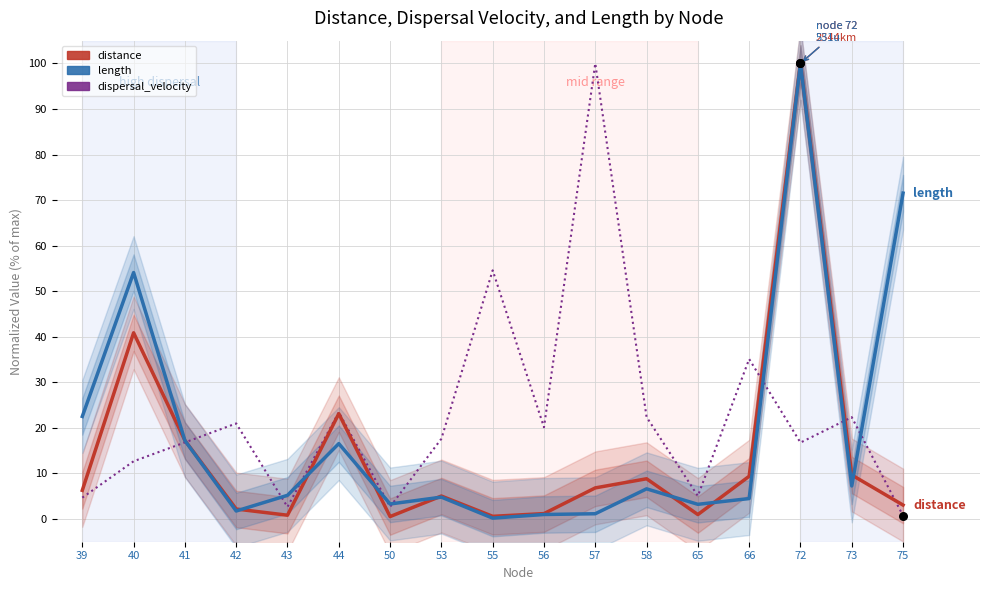

Which series has the largest Y range (max minus min)?

length